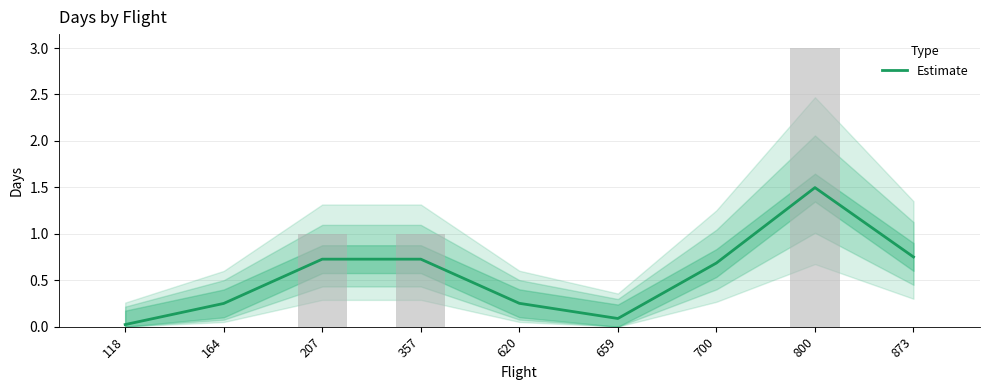

List the labels in order of value, largest first.

800, 873, 207, 357, 700, 620, 164, 659, 118